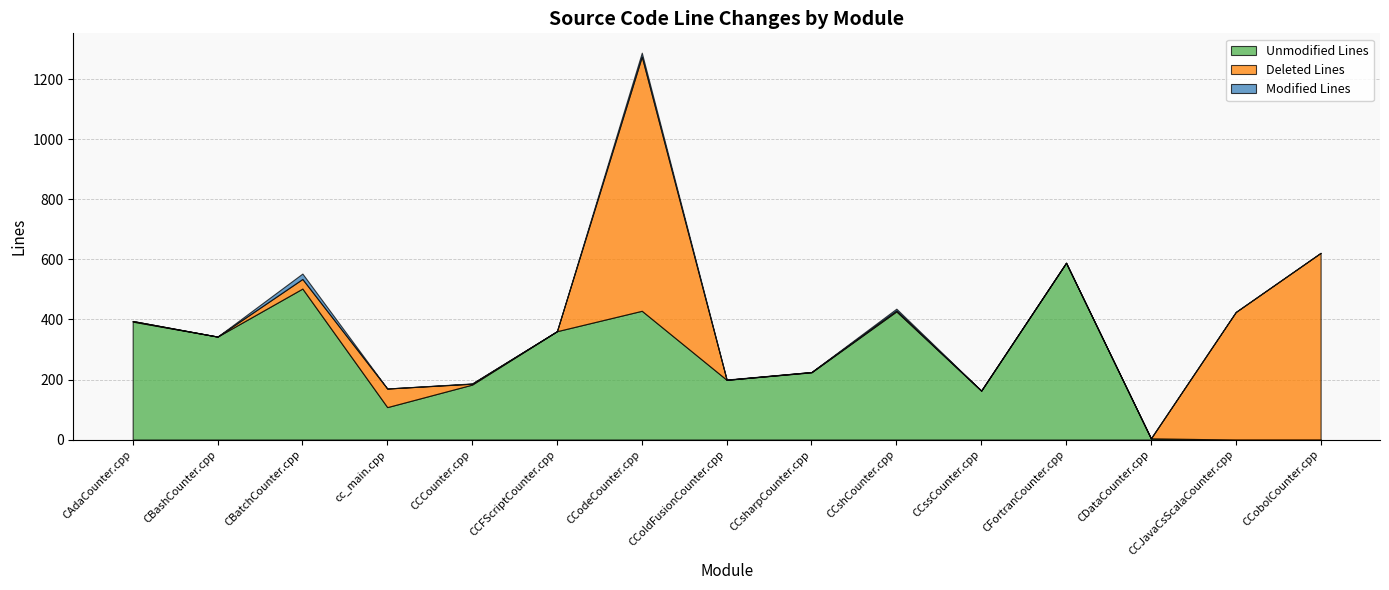

Reading right to left, list all the values displayed in this chart.

Unmodified Lines: CCobolCounter.cpp=0	CCJavaCsScalaCounter.cpp=0	CDataCounter.cpp=4	CFortranCounter.cpp=589	CCssCounter.cpp=163	CCshCounter.cpp=427	CCsharpCounter.cpp=224	CColdFusionCounter.cpp=199	CCodeCounter.cpp=429	CCFScriptCounter.cpp=361	CCCounter.cpp=183	cc_main.cpp=108	CBatchCounter.cpp=503	CBashCounter.cpp=343	CAdaCounter.cpp=393
Deleted Lines: CCobolCounter.cpp=622	CCJavaCsScalaCounter.cpp=425	CDataCounter.cpp=0	CFortranCounter.cpp=0	CCssCounter.cpp=0	CCshCounter.cpp=3	CCsharpCounter.cpp=1	CColdFusionCounter.cpp=0	CCodeCounter.cpp=847	CCFScriptCounter.cpp=0	CCCounter.cpp=3	cc_main.cpp=62	CBatchCounter.cpp=32	CBashCounter.cpp=0	CAdaCounter.cpp=2
Modified Lines: CCobolCounter.cpp=0	CCJavaCsScalaCounter.cpp=0	CDataCounter.cpp=0	CFortranCounter.cpp=0	CCssCounter.cpp=0	CCshCounter.cpp=6	CCsharpCounter.cpp=0	CColdFusionCounter.cpp=1	CCodeCounter.cpp=13	CCFScriptCounter.cpp=0	CCCounter.cpp=1	cc_main.cpp=0	CBatchCounter.cpp=18	CBashCounter.cpp=0	CAdaCounter.cpp=0